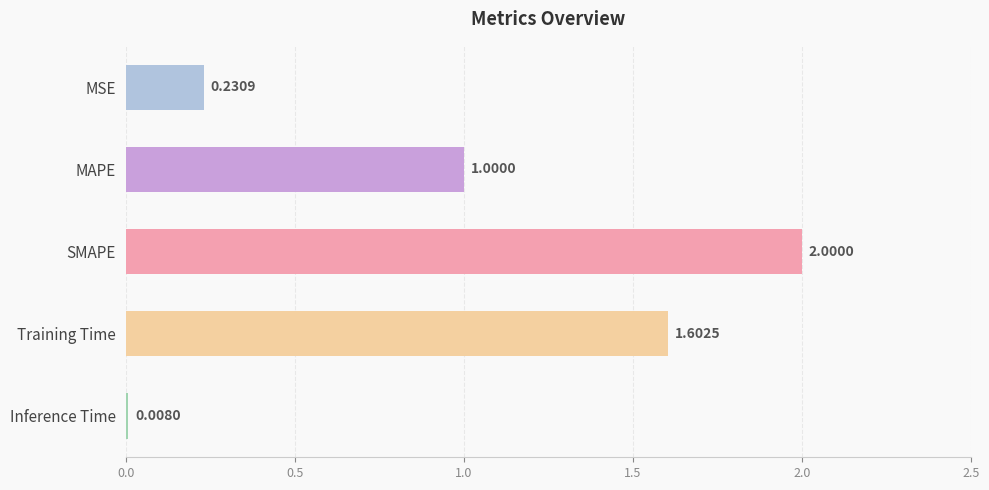

What is the sum of all values?

4.8